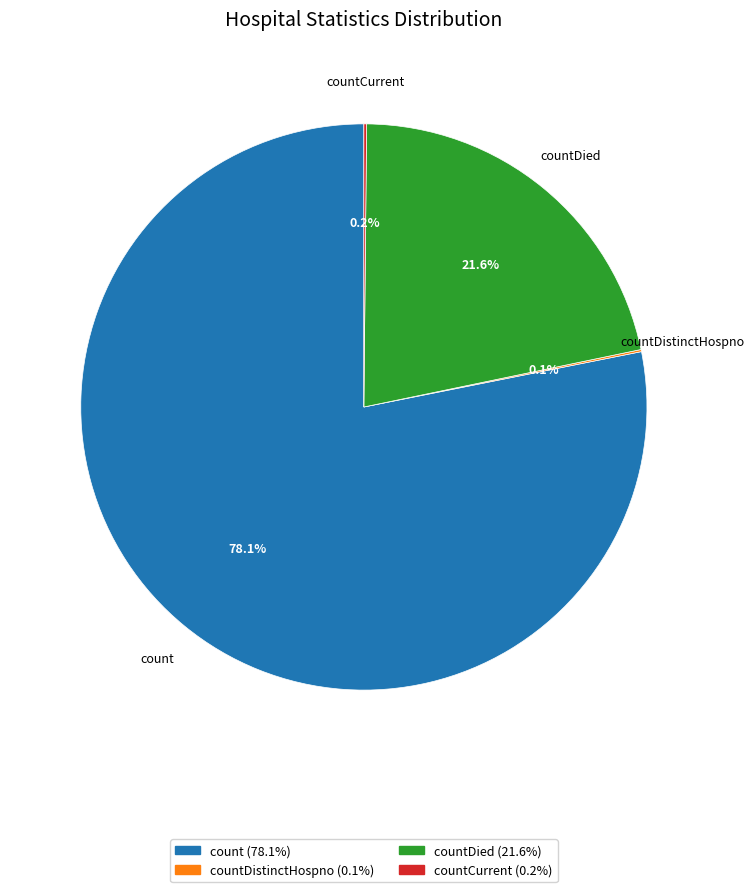

Does any single category account for the majority?

Yes